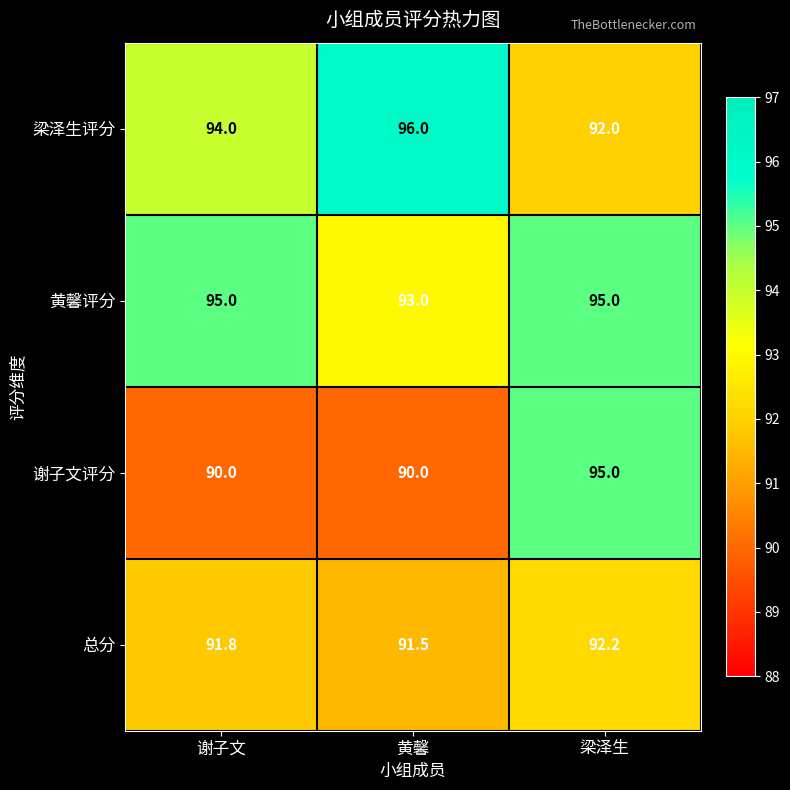

What is the sum of all 谢子文评分 values?

275.0